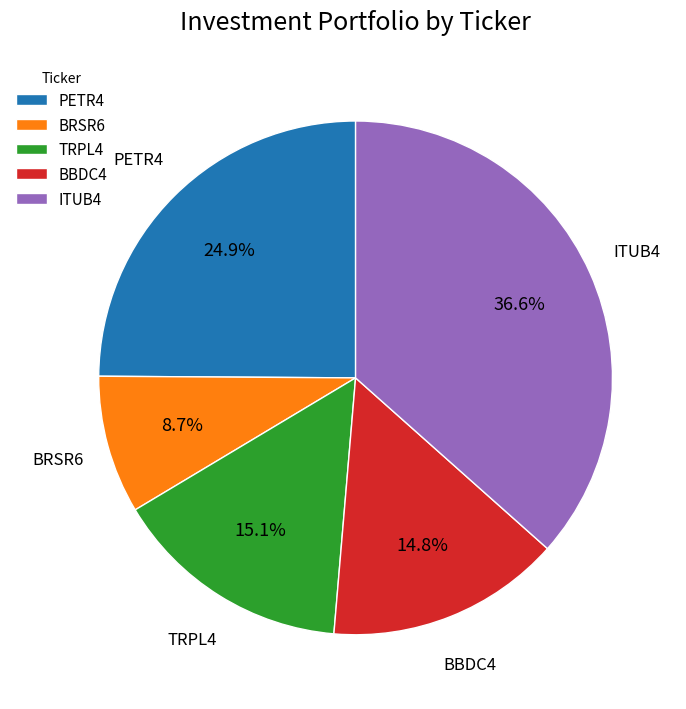

To the nearest percent, what portion does PETR4 represent?

25%